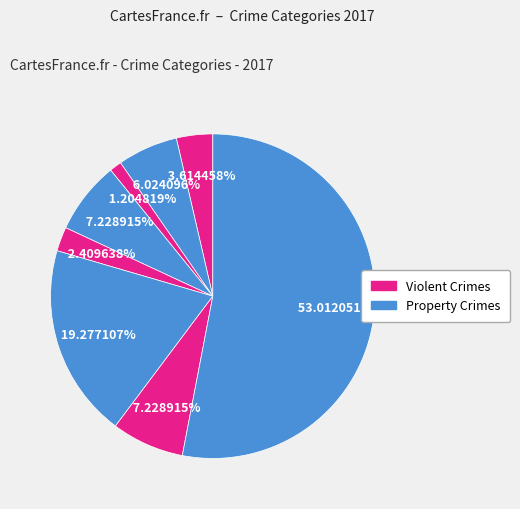

To the nearest percent, what is the average slice percentage?

12%